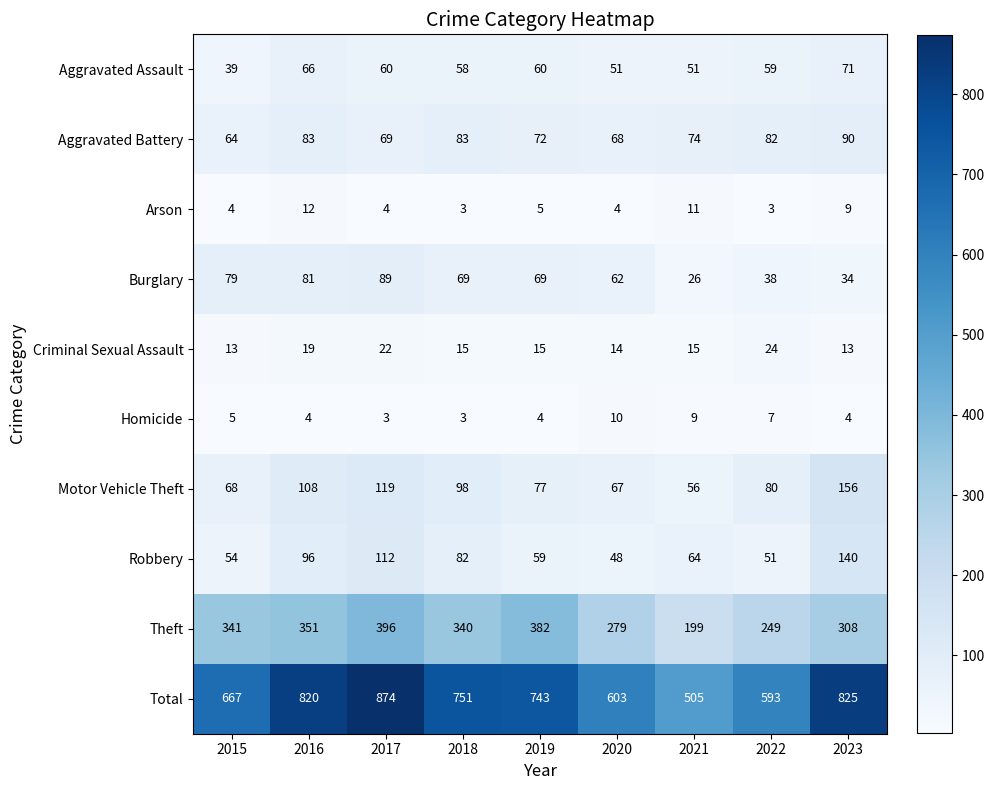

Count the Arson values in the range 4 to 9.

5